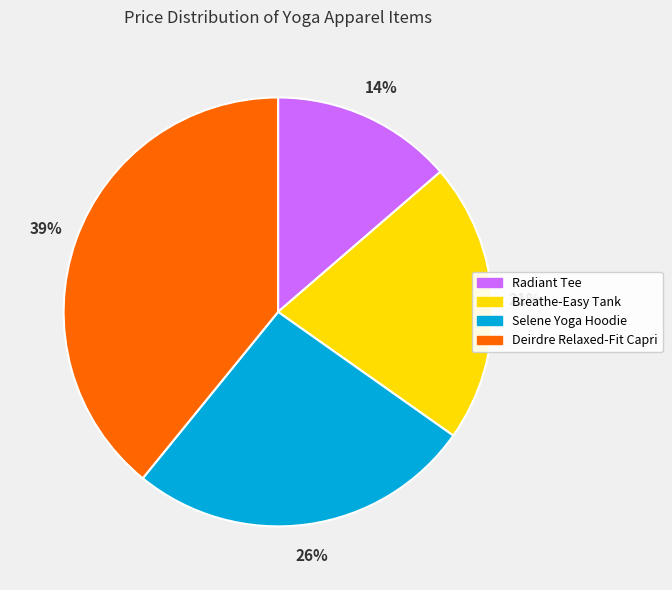

Combined, do Selene Yoga Hoodie and Breathe-Easy Tank account for over 50%?

No